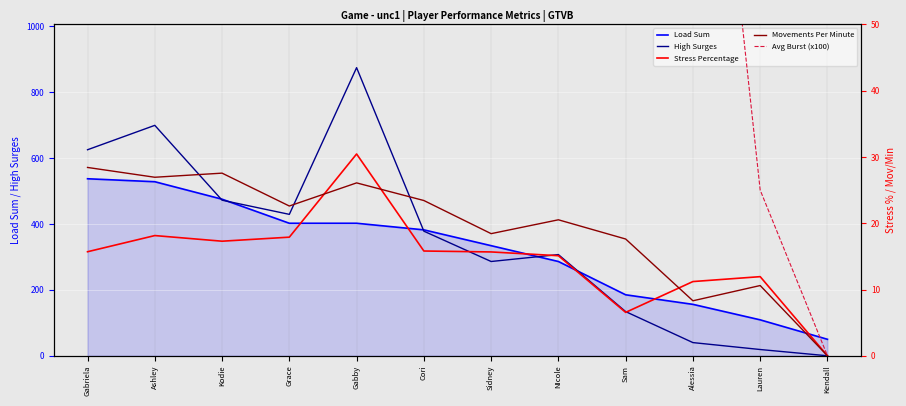

At which category is the sum across all series the highest?

Gabby